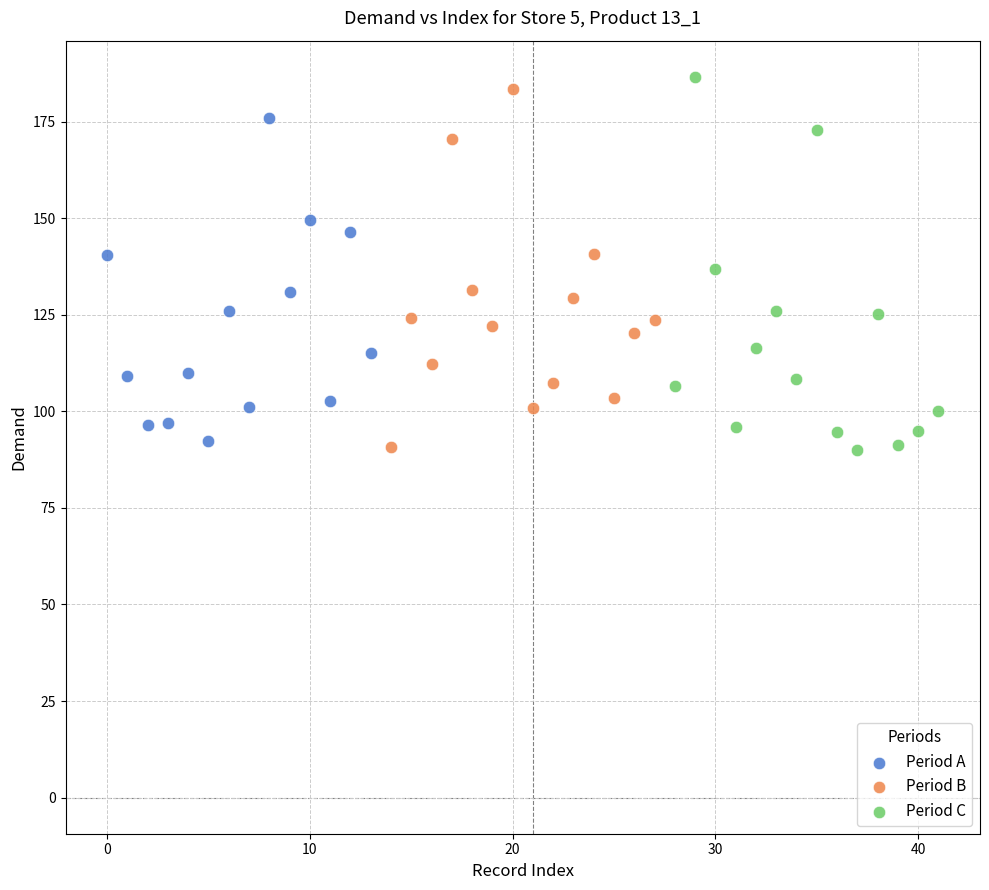

What are all the series names shown in the legend?

Period A, Period B, Period C